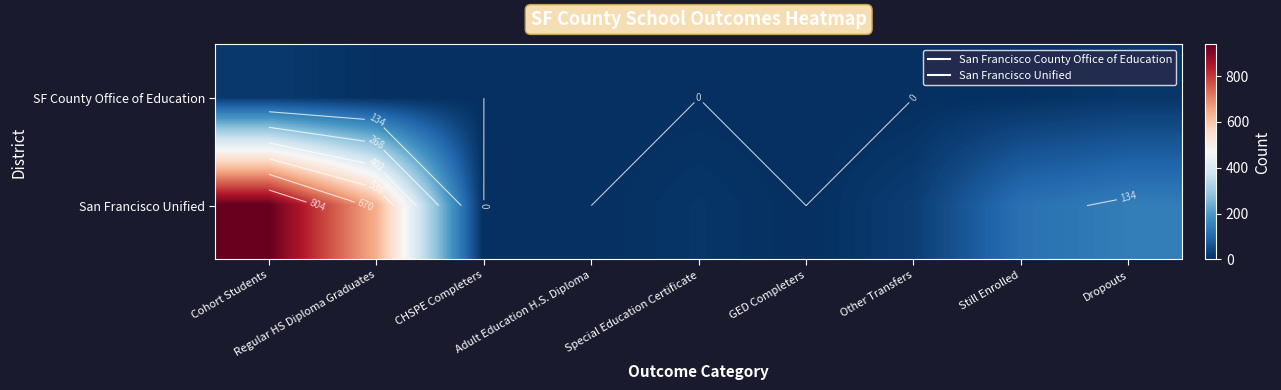

What is the spread (max minus min) of values at Still Enrolled?

115